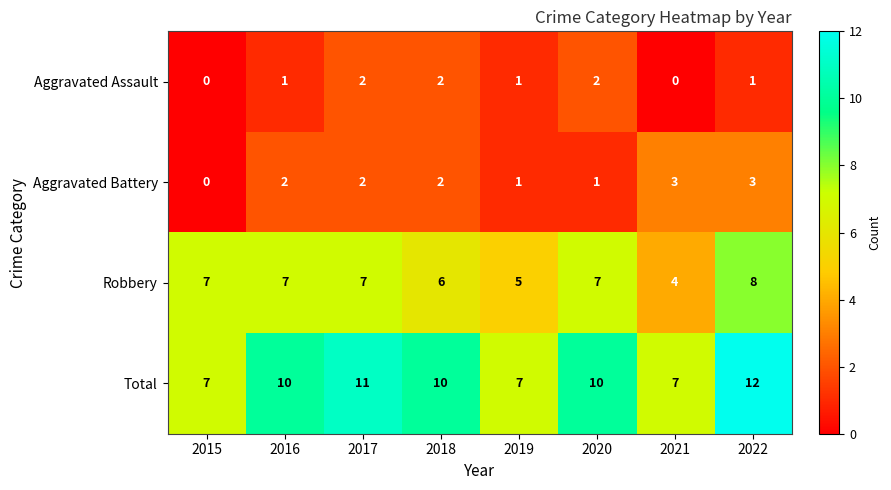

What is the maximum value shown in the chart?

12